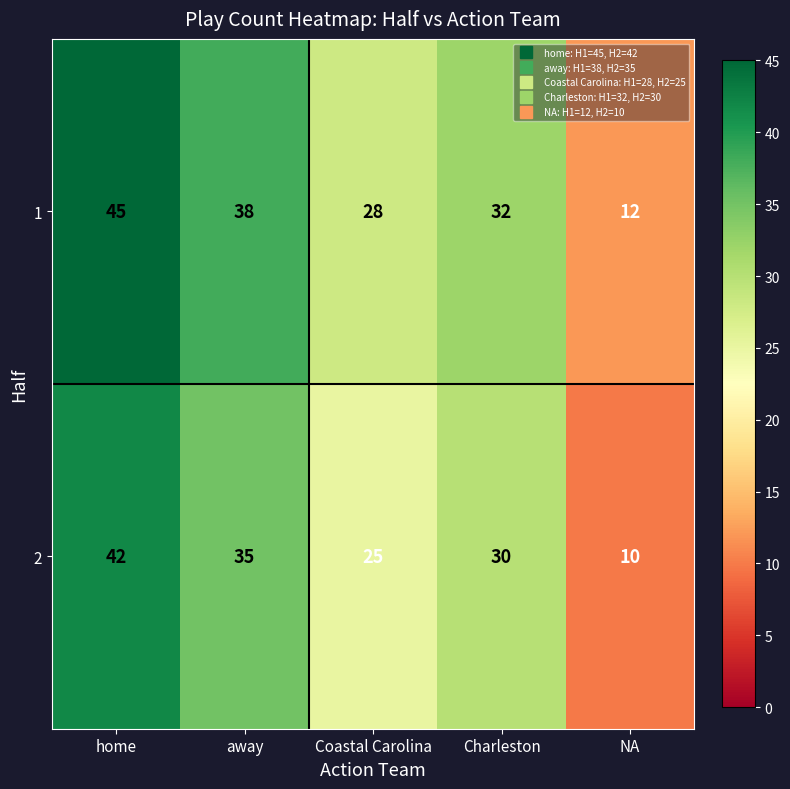

Rank the series by their average value, from lowest to highest.

2, 1